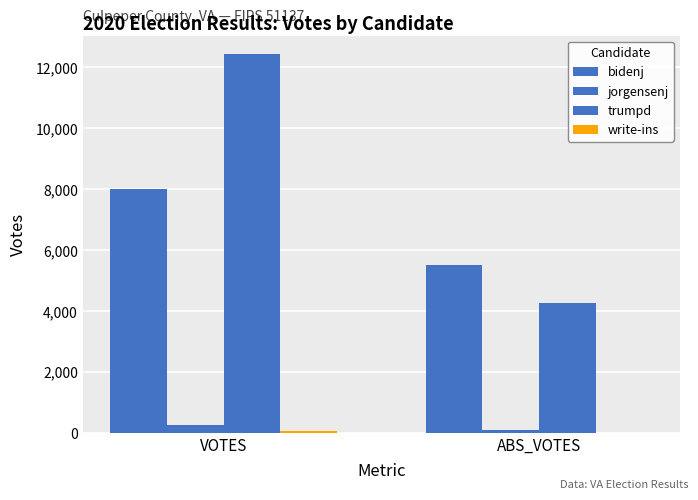

Does the chart contain stacked bars?

No